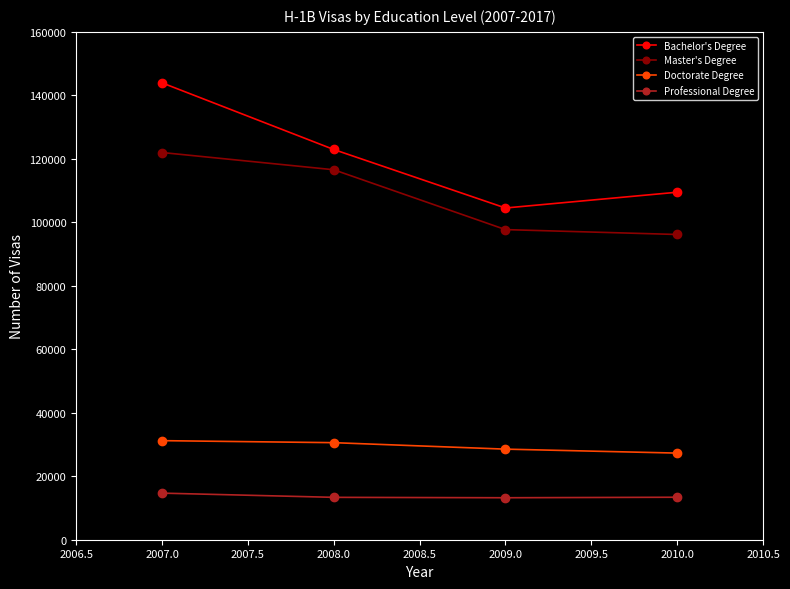

Read the Doctorate Degree value at 2008.0.

30576